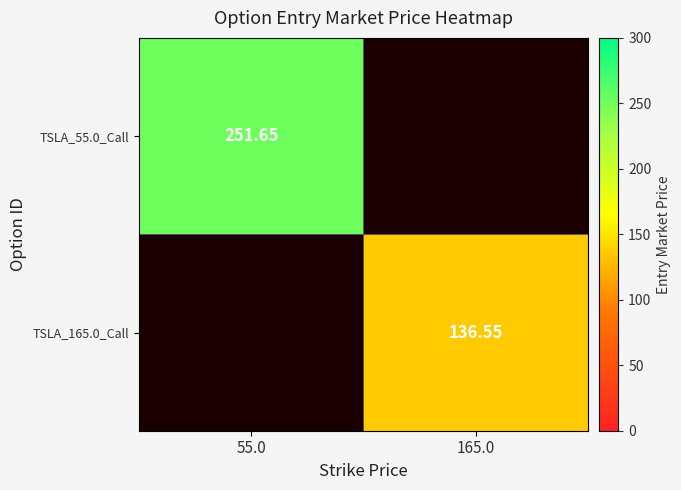

True or false: TSLA_55.0_Call has a value of 72.0 at 55.0.

False